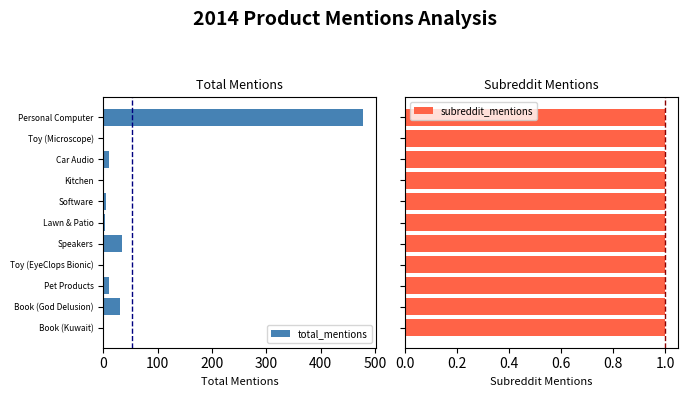

At which label does total_mentions reach its peak?

Personal Computer